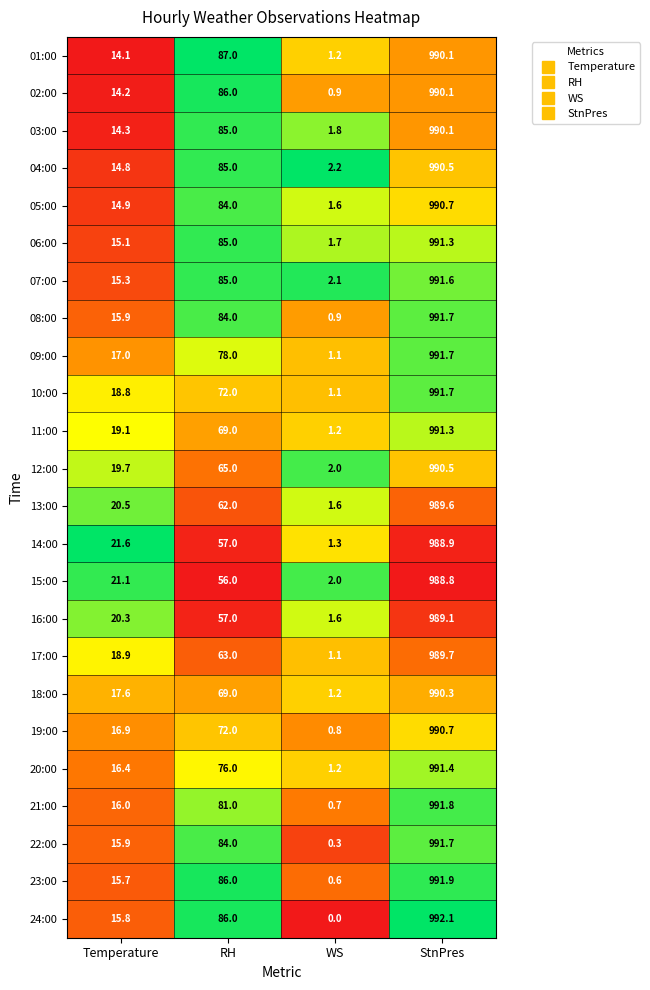

What is the difference between the second highest and second lowest values in the 02:00 series?

71.8